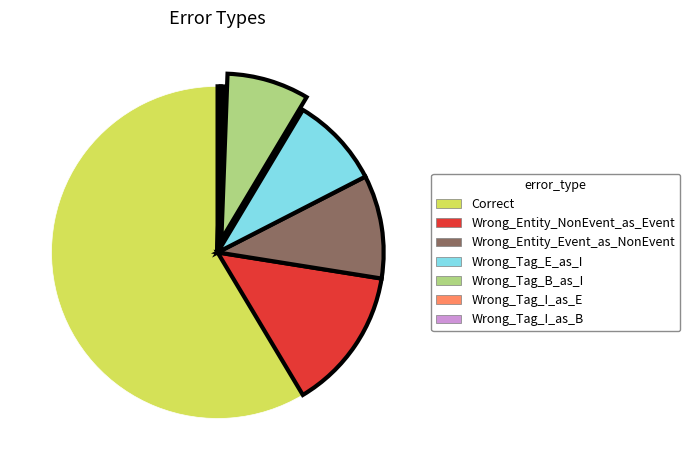

The Wrong_Entity_NonEvent_as_Event slice represents 20% of the pie. True or false?

False